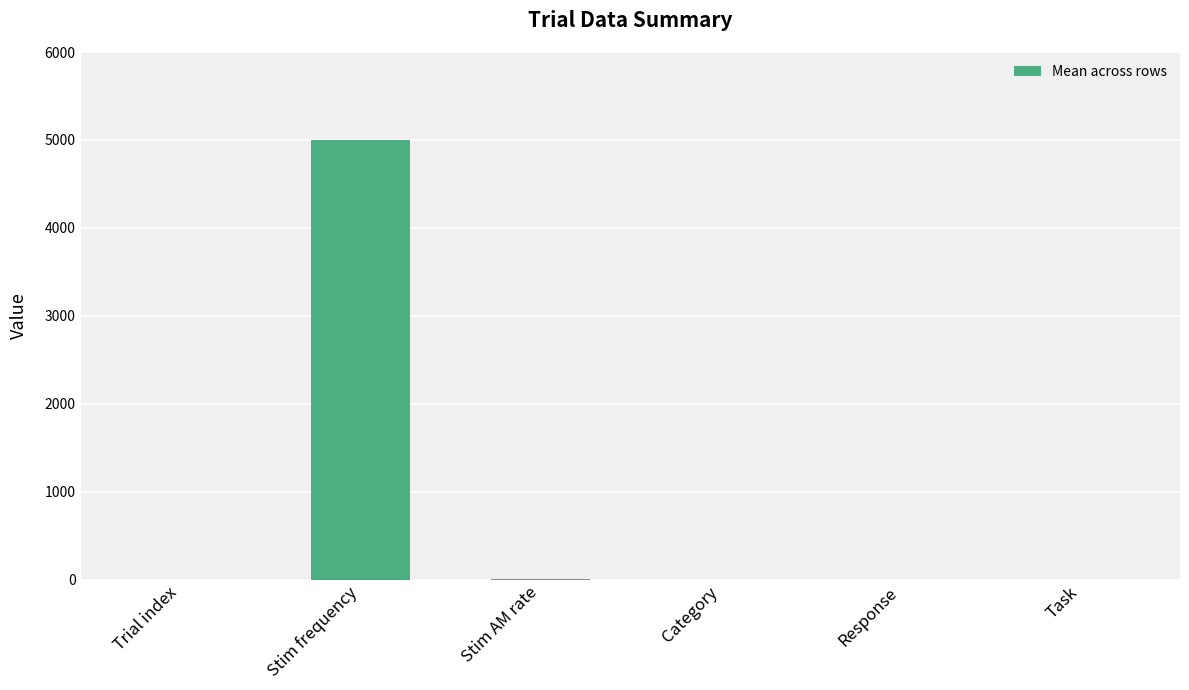

What is the change in value from Trial index to Stim frequency?

+4999.7